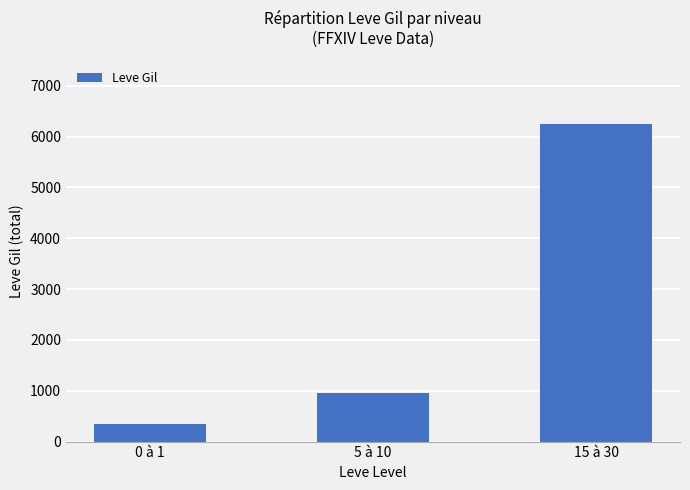

The value at 0 à 1 is 99. True or false?

False